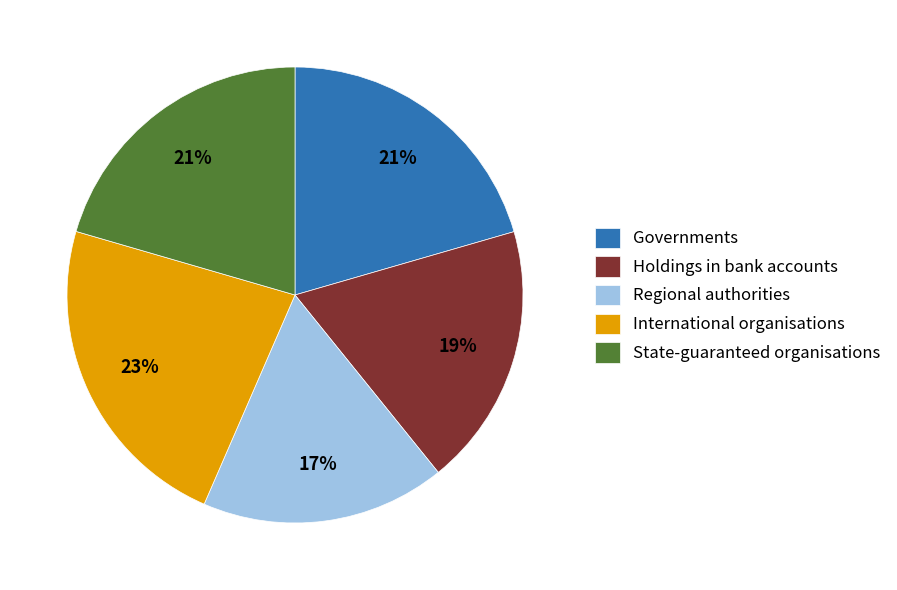

Which category has the smallest portion of the pie?

Regional authorities